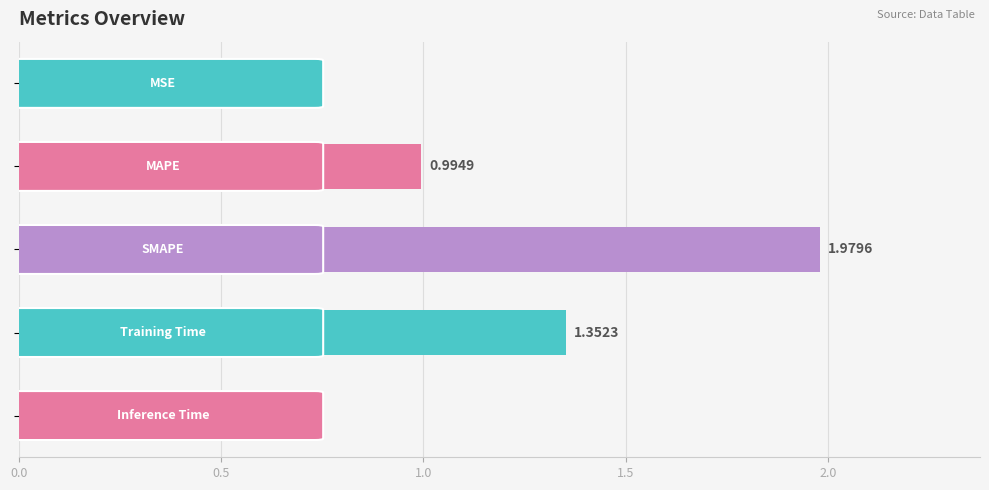

What is the sum of all values?

4.3